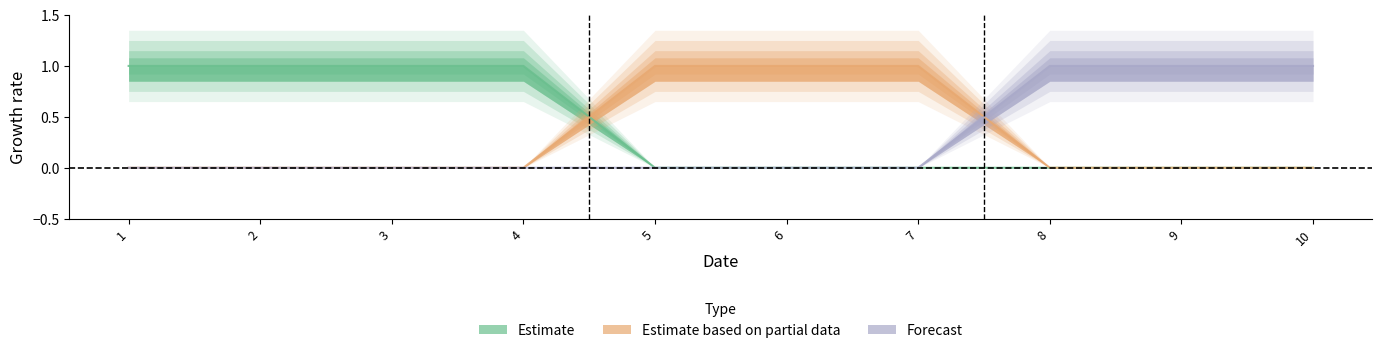

At which label does 2 reach its minimum?

1